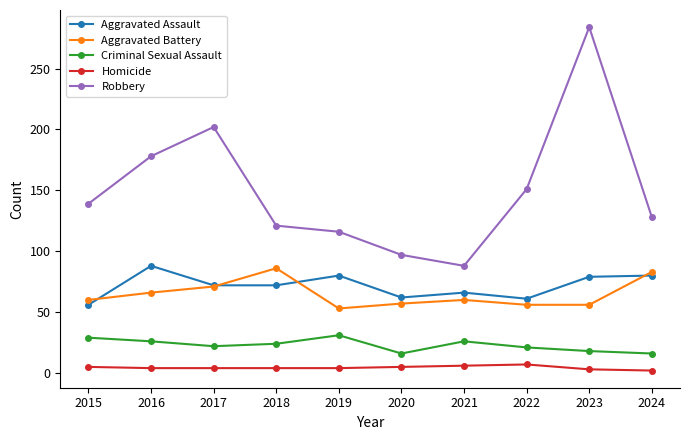

Count the number of categories in the chart.

10